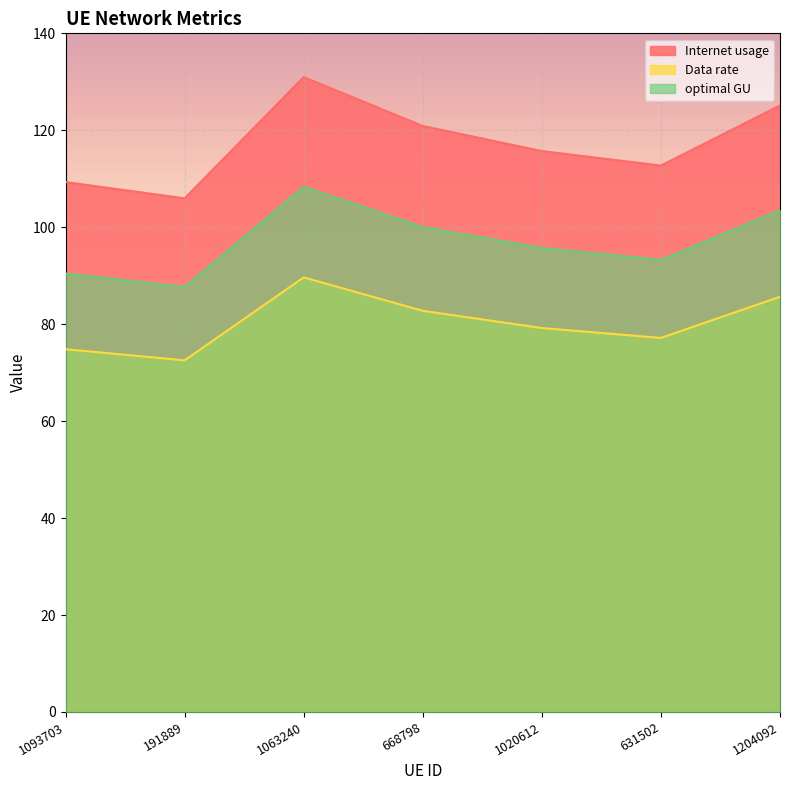

What position from the right is 1020612?

3